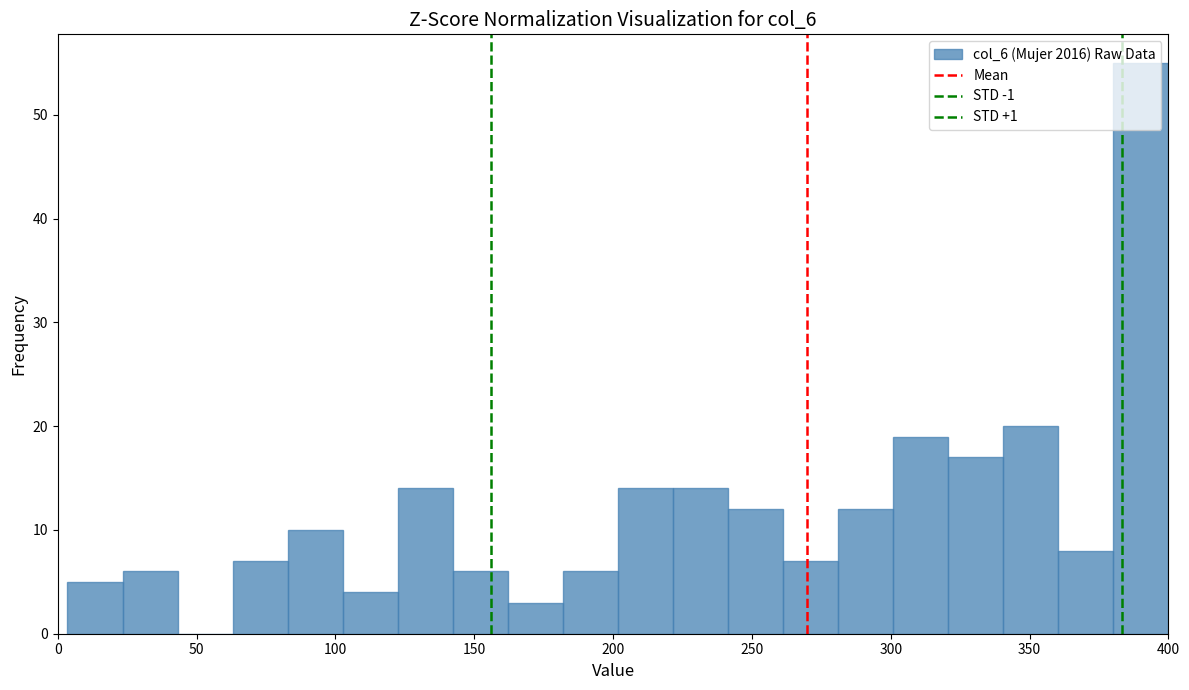

Around what value on the x-axis is the tallest bar? Give the approximate position of its centre, as read against the axis.

390